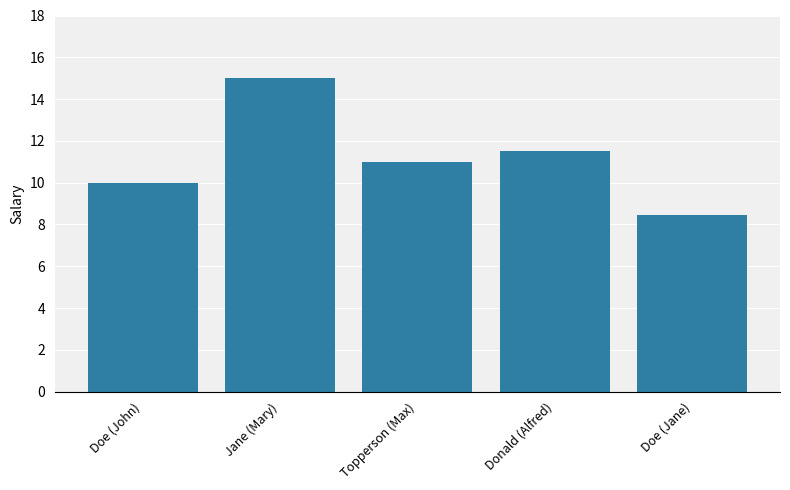

What is the average value?

11.2